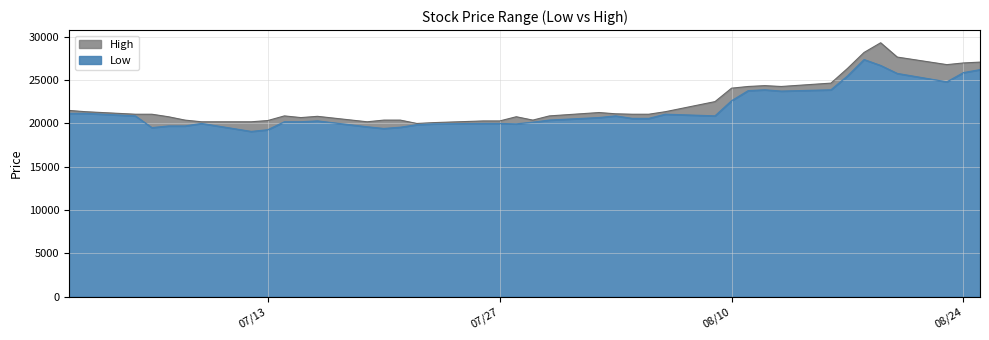

What is the difference between the maximum and minimum values in the Low series?

8296